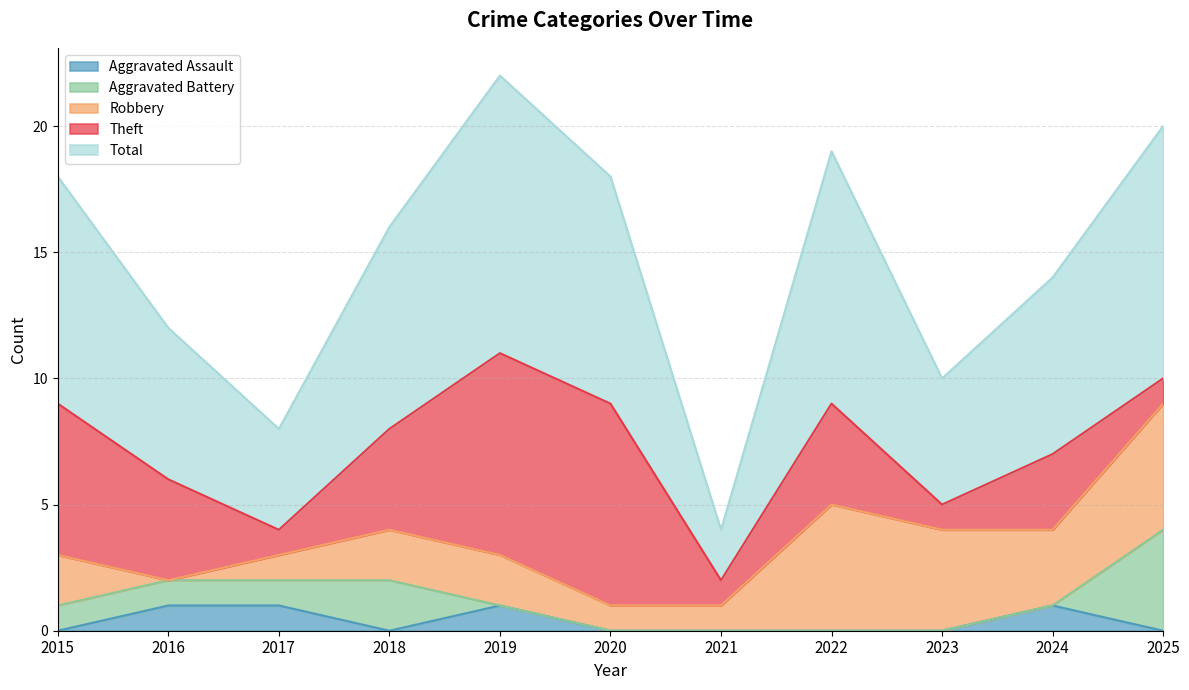

Rank the categories by Aggravated Assault value from lowest to highest.

2015, 2018, 2020, 2021, 2022, 2023, 2025, 2016, 2017, 2019, 2024